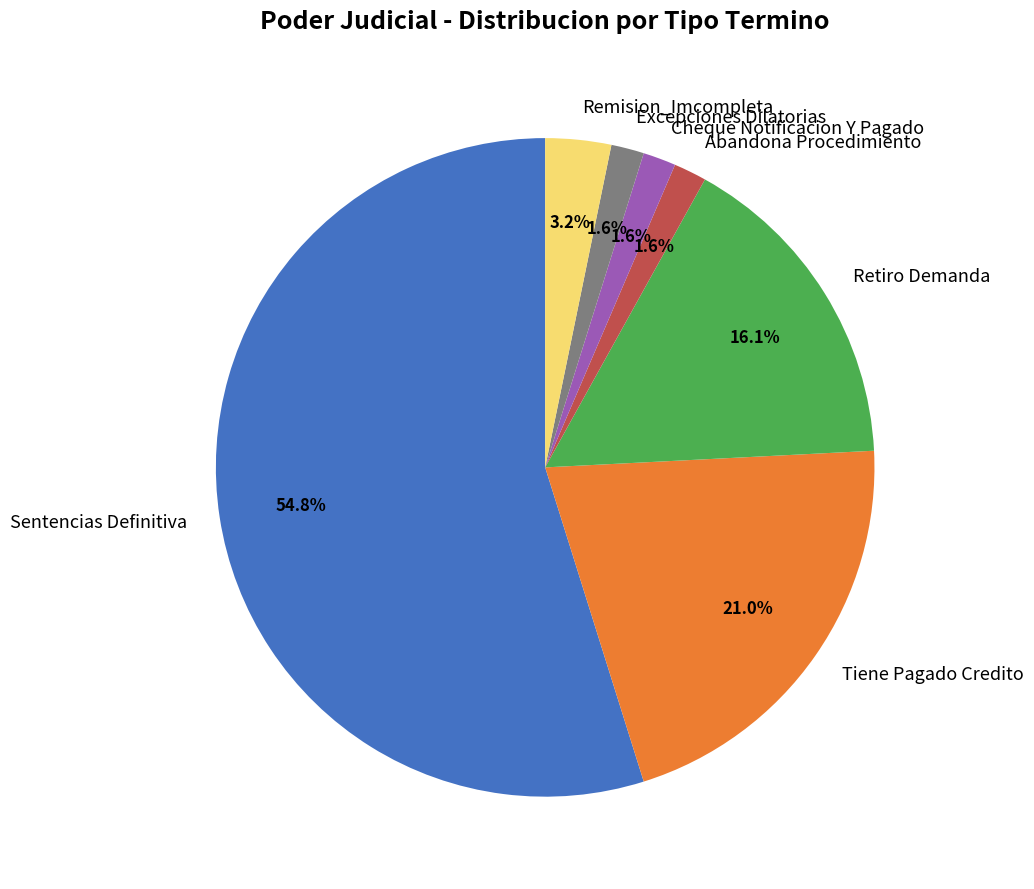

What is the largest slice in the pie chart?

Sentencias Definitiva